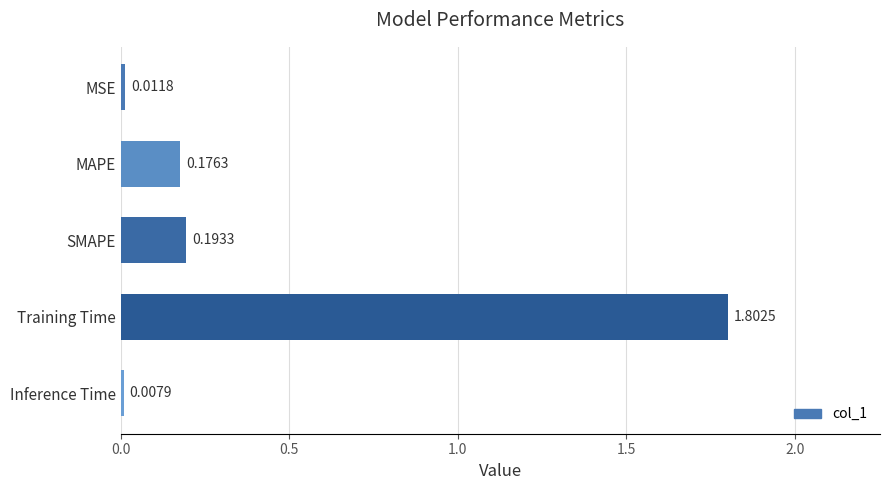

Rank the categories by value from lowest to highest.

Inference Time, MSE, MAPE, SMAPE, Training Time